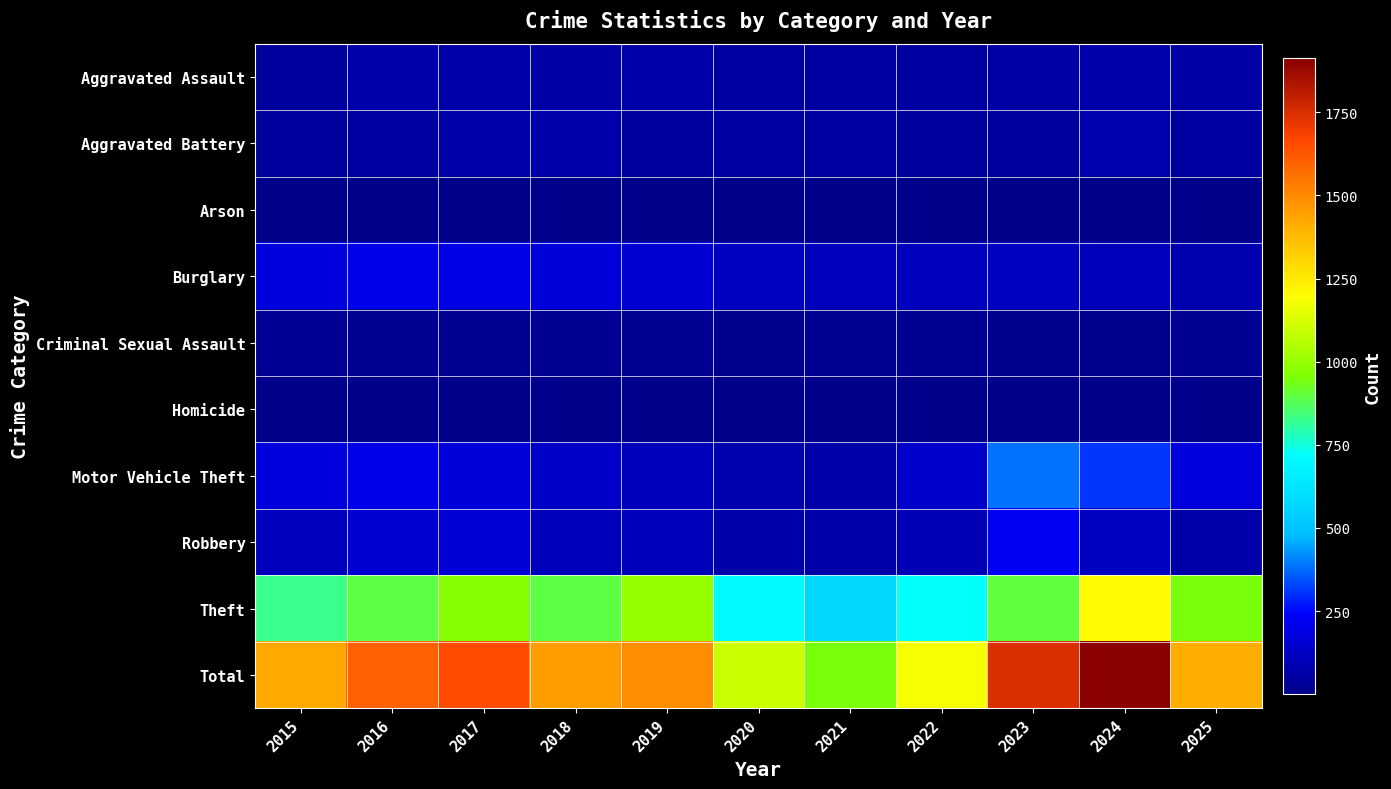

At which category is the sum across all series the highest?

2024